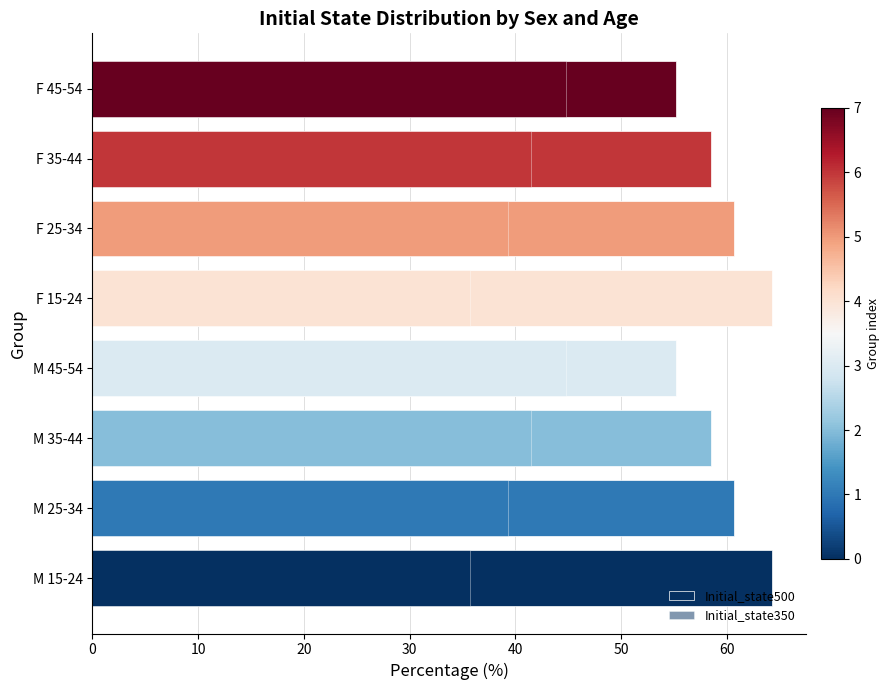

Reading left to right, transcribe all the data shown in this chart.

Initial_state500: 0=64.3	10=60.7	20=58.5	30=55.2	40=64.3	50=60.7	60=58.5	70=55.2
Initial_state350: 0=35.7	10=39.3	20=41.5	30=44.8	40=35.7	50=39.3	60=41.5	70=44.8